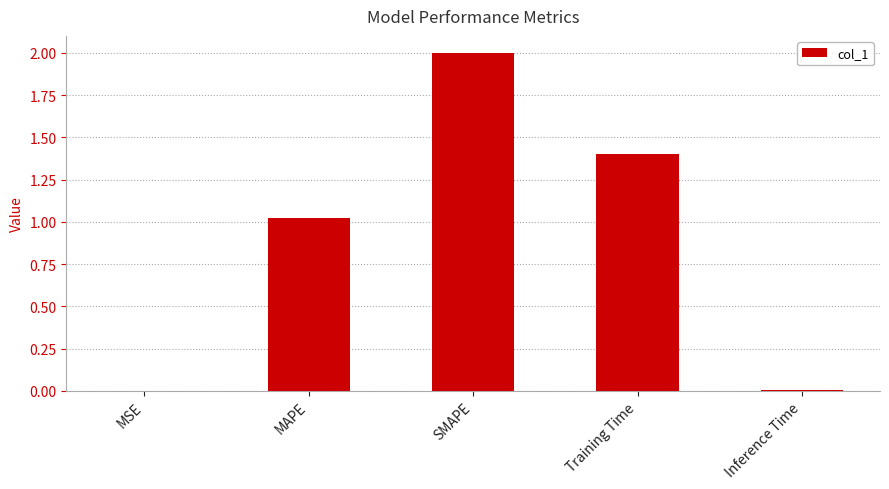

Which label corresponds to the largest value in the chart?

SMAPE